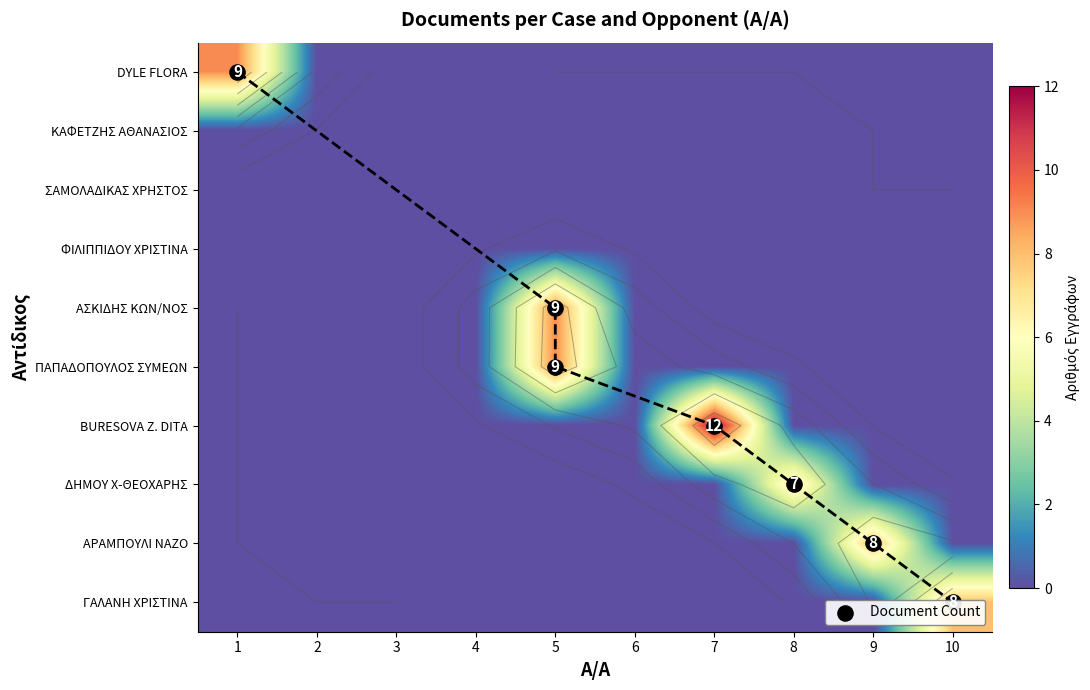

Which has a higher value, 8 or 2?

8